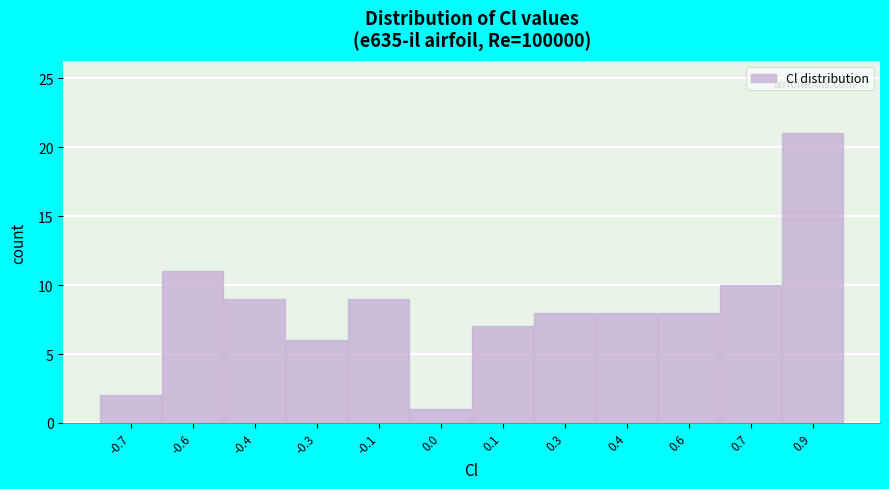

Reading left to right, list all the values displayed in this chart.

2	11	9	6	9	1	7	8	8	8	10	21